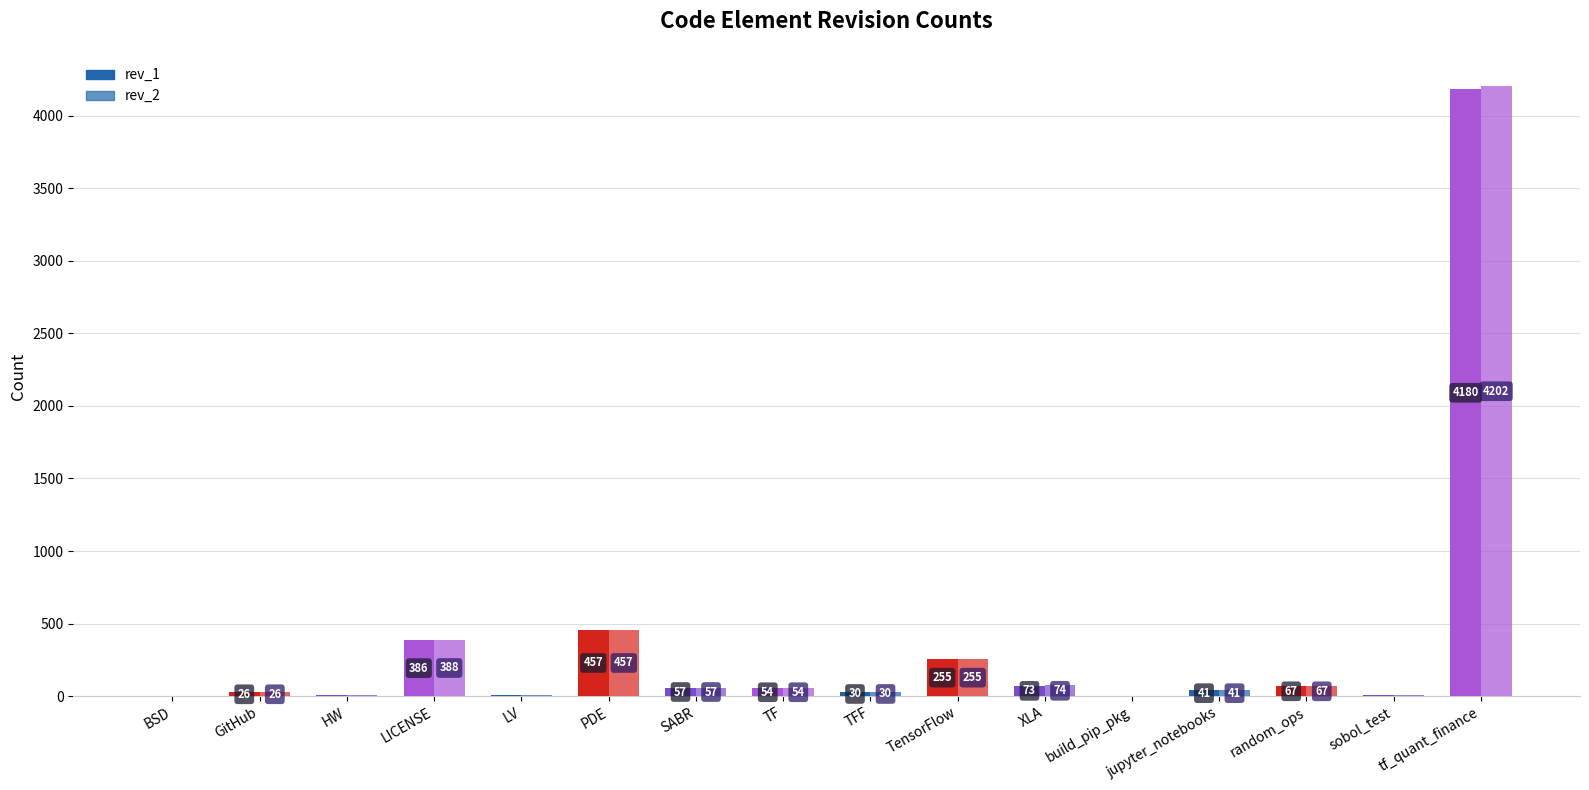

At which category is the sum across all series the highest?

tf_quant_finance